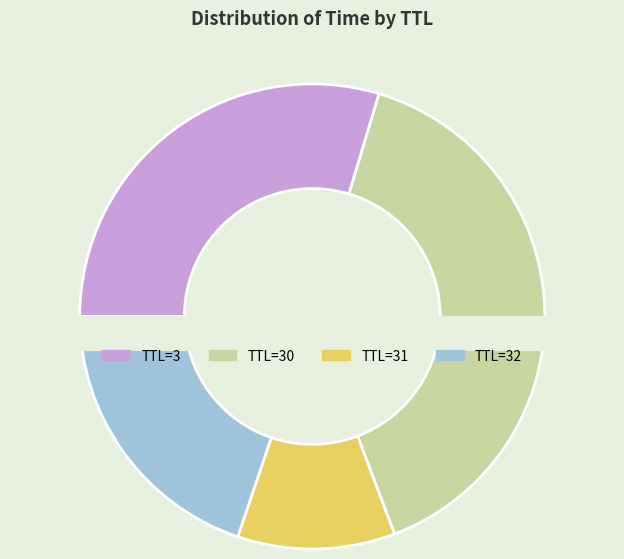

To the nearest percent, what is the average slice percentage?

17%